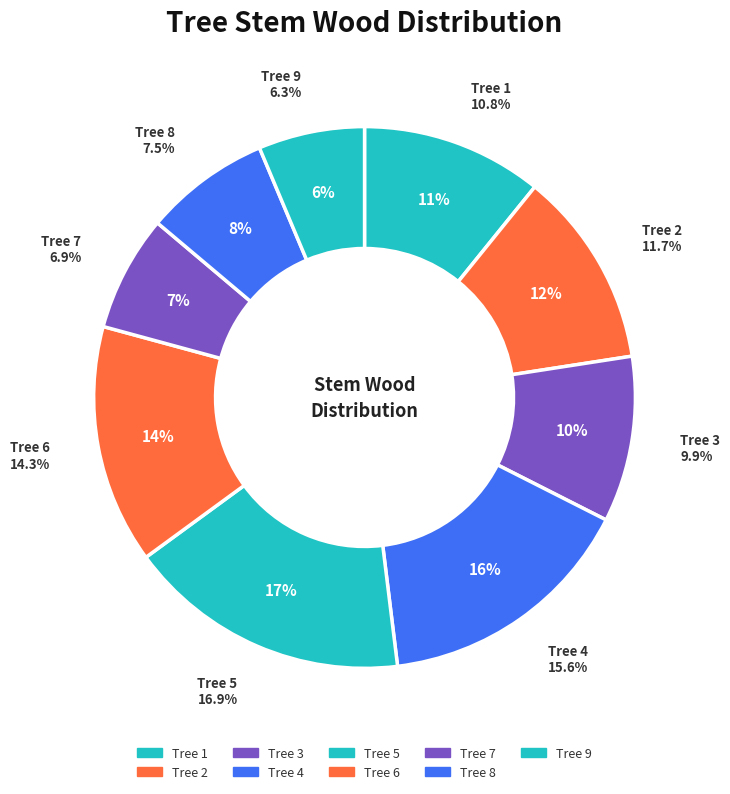

To the nearest percent, what is the difference between the 8 and 6 slice percentages?

7%